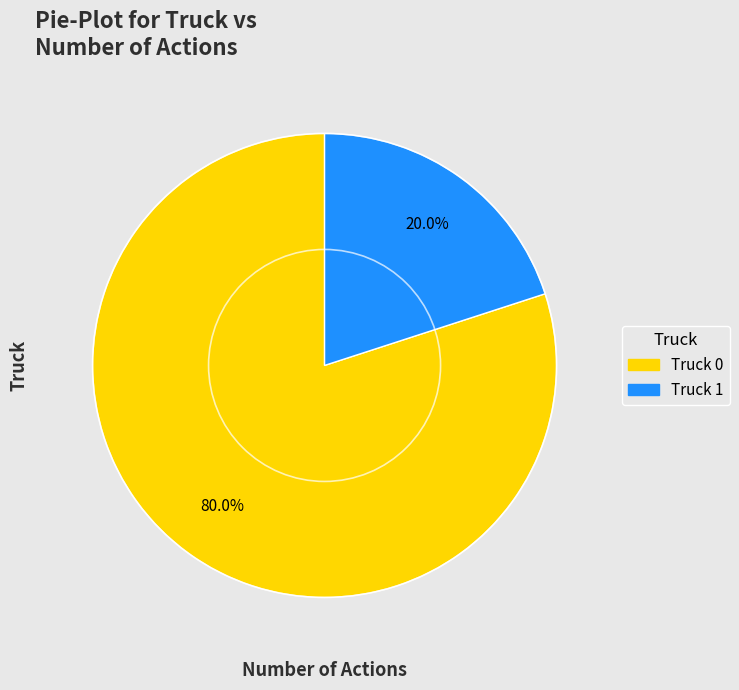

Rank the categories by value from lowest to highest.

Truck 1, Truck 0